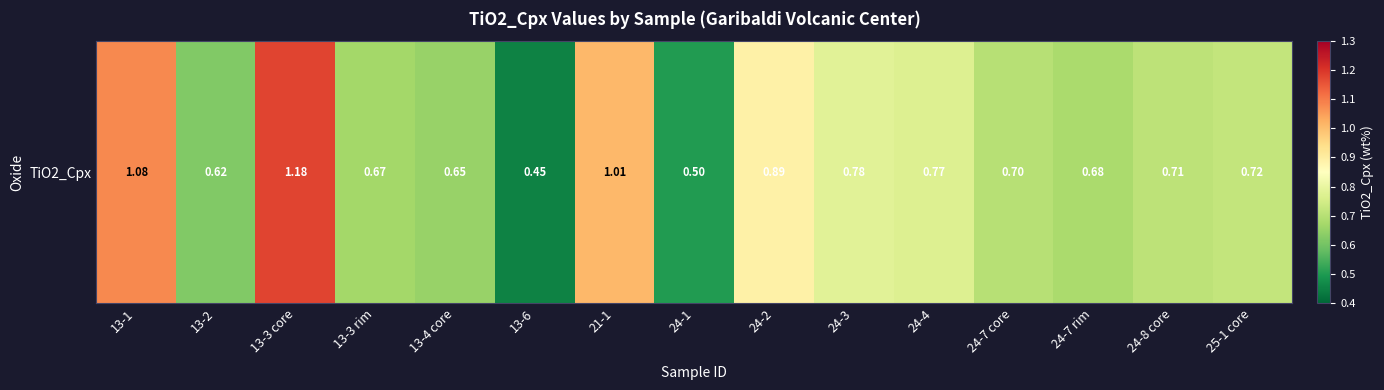

List the labels in order of value, largest first.

13-3 core, 13-1, 21-1, 24-2, 24-3, 24-4, 25-1 core, 24-8 core, 24-7 core, 24-7 rim, 13-3 rim, 13-4 core, 13-2, 24-1, 13-6